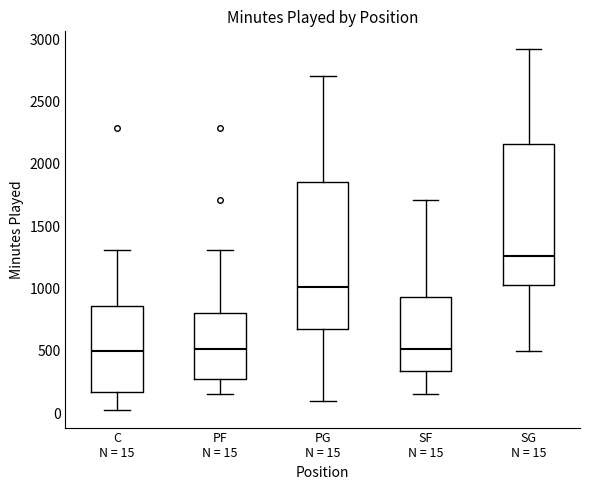

Which box's median line is the highest?

SG N = 15